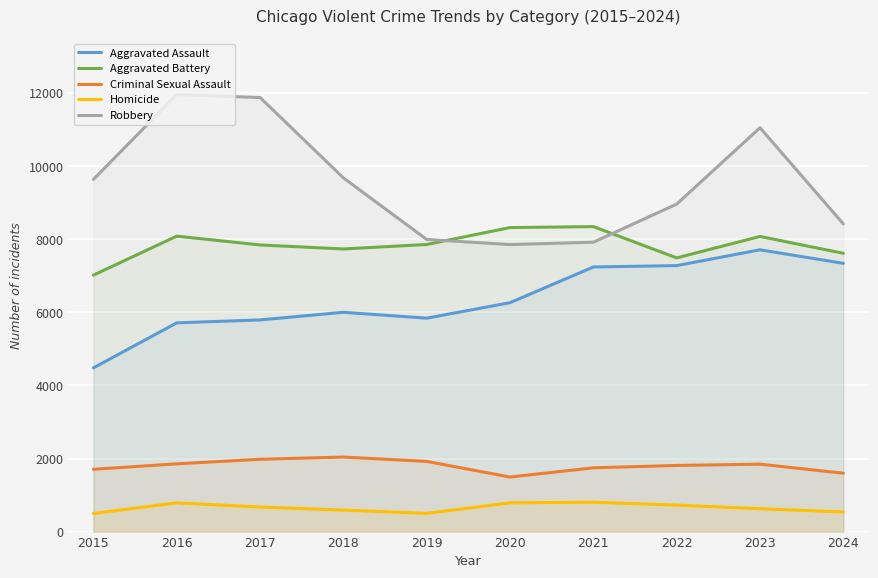

How many data points in Homicide are less than 672?

5